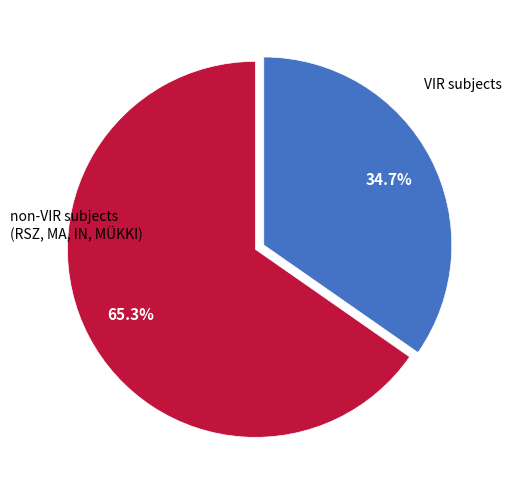

Is there a majority slice in this chart?

Yes